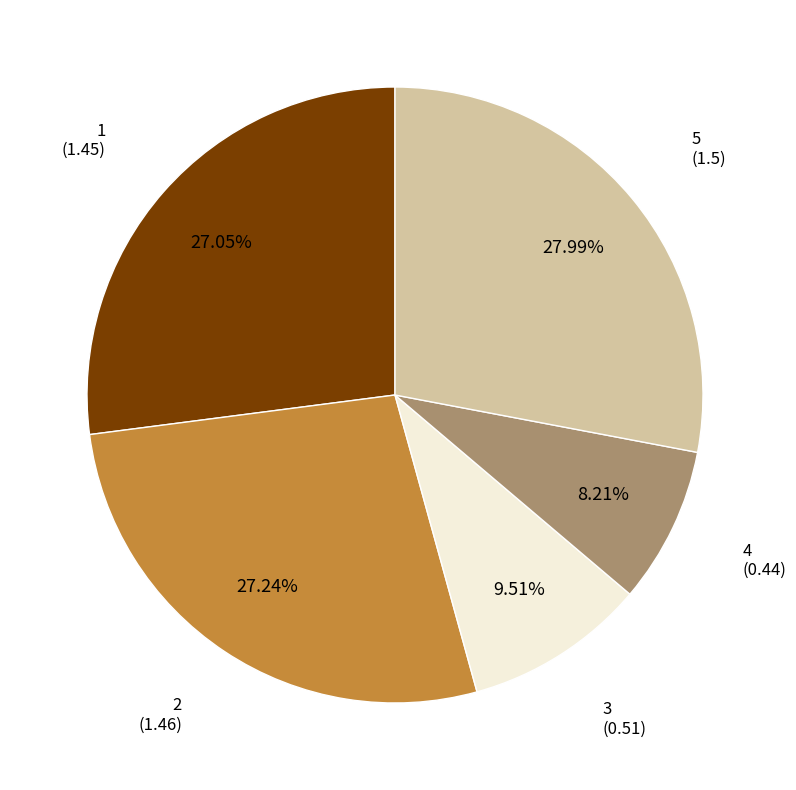

Does any single category account for the majority?

No